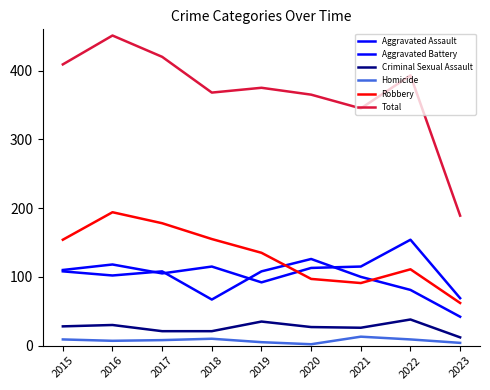

How many lines are shown in the chart?

6